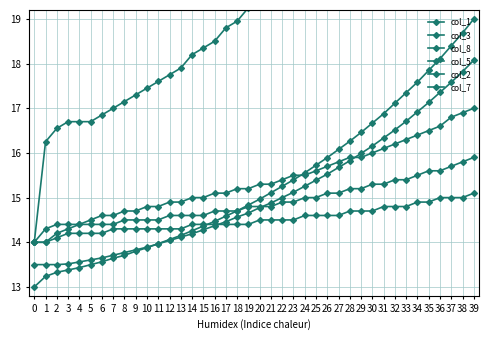

What is the value of the col_5 point at the 30th from the left?

15.9